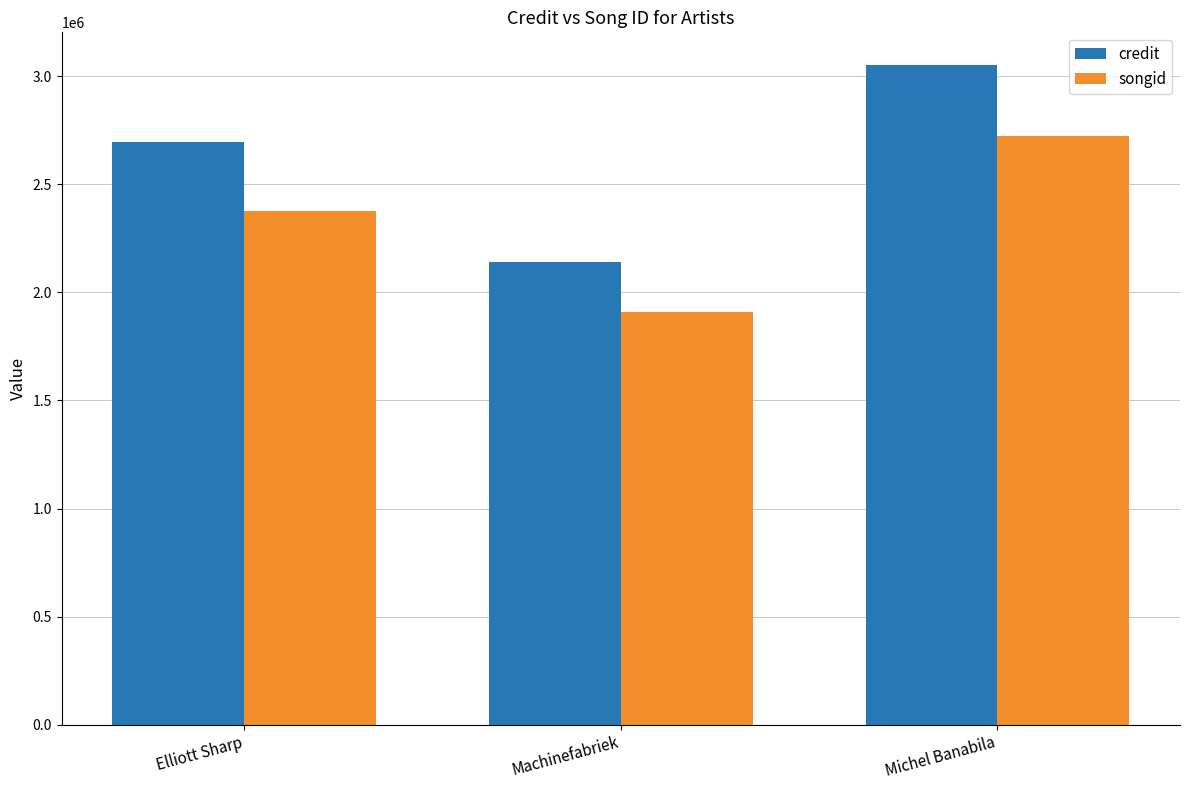

What position from the left is Michel Banabila?

3